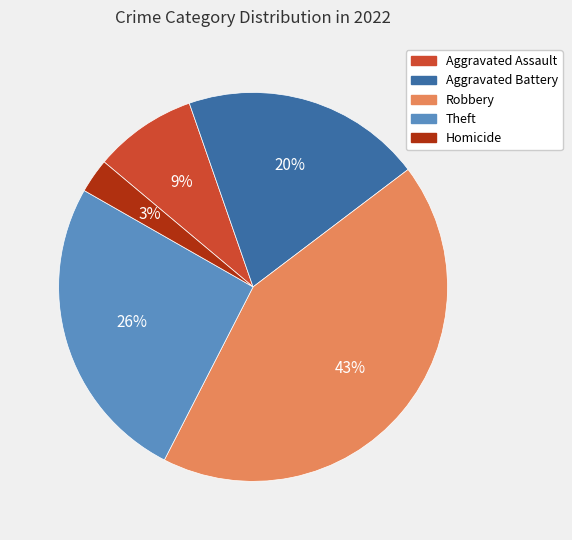

Is Homicide the majority of the pie?

No